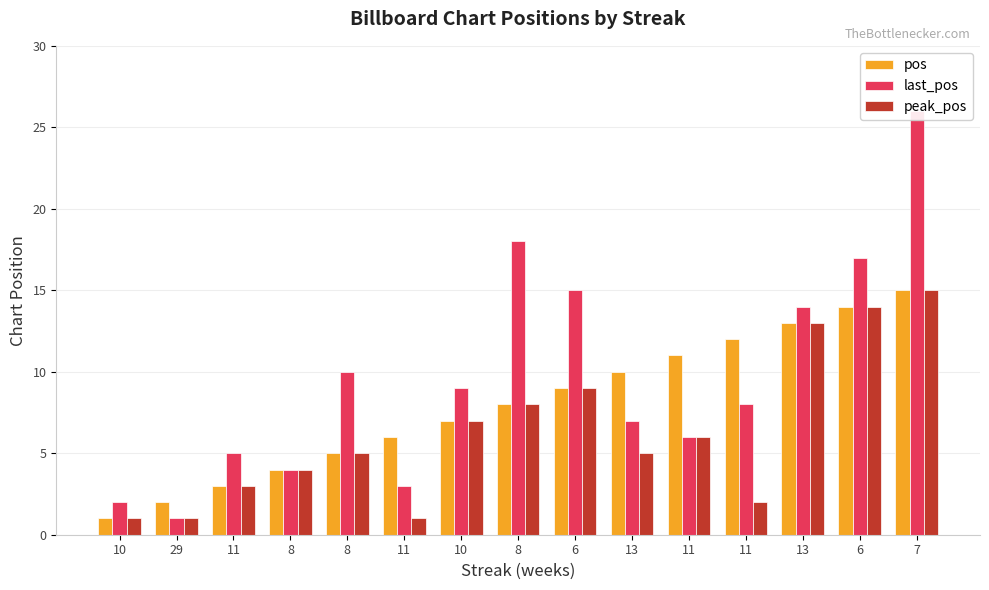

Between 8 and 13, which is larger?

13